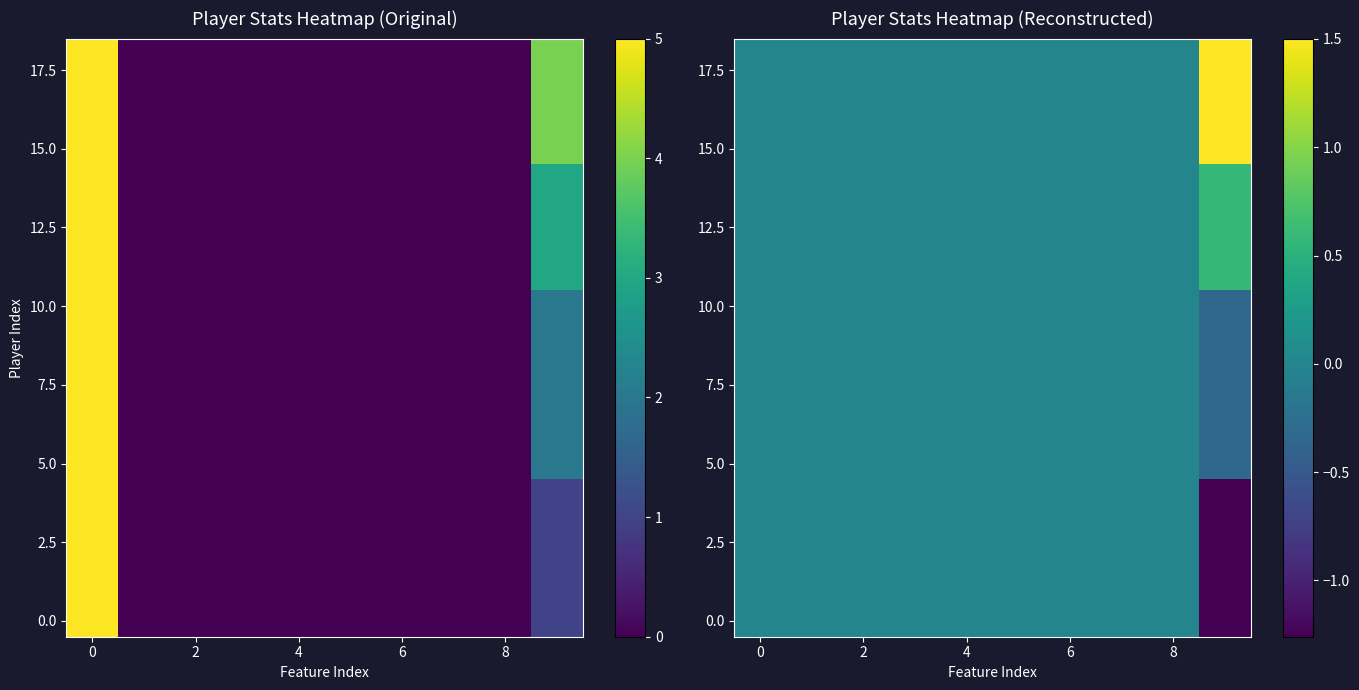

How many categories are shown in the chart?

10